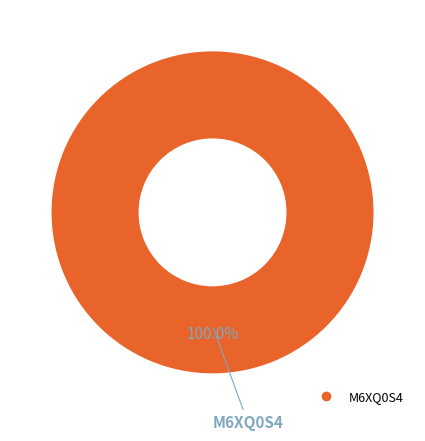

Is there a majority slice in this chart?

Yes